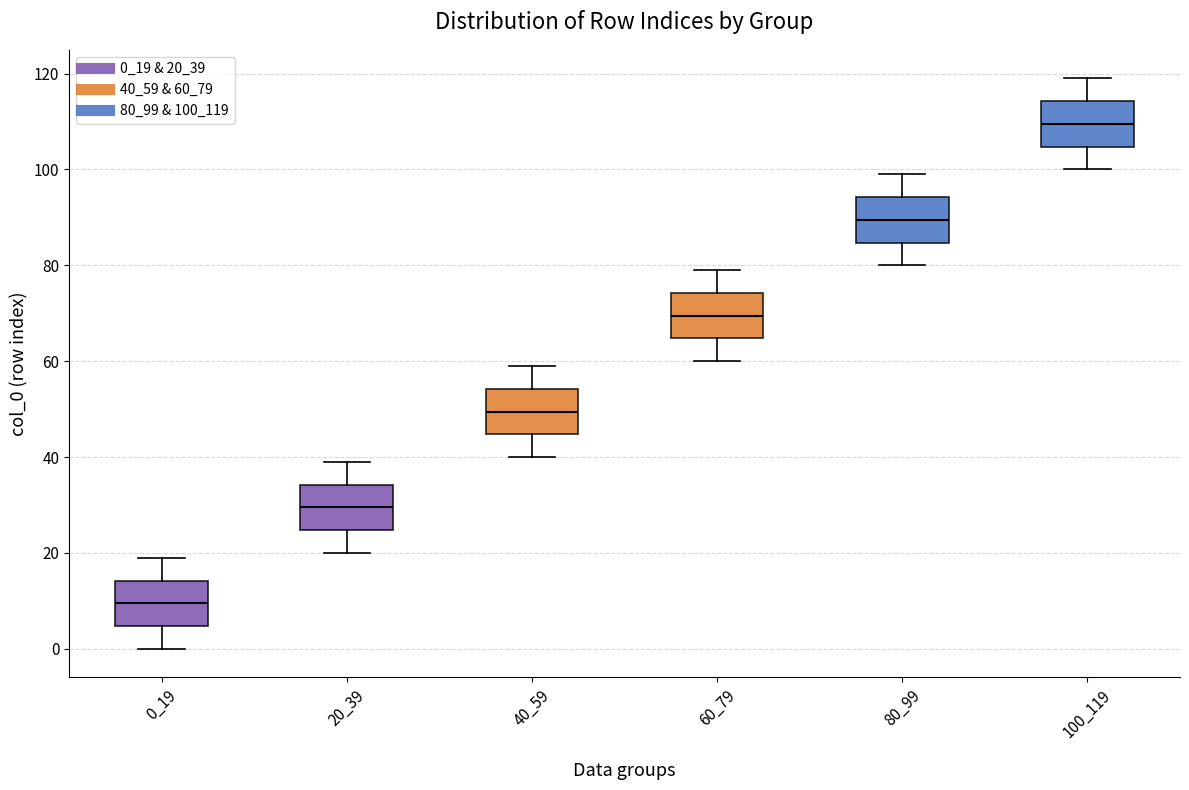

Which box has the highest median line?

100_119